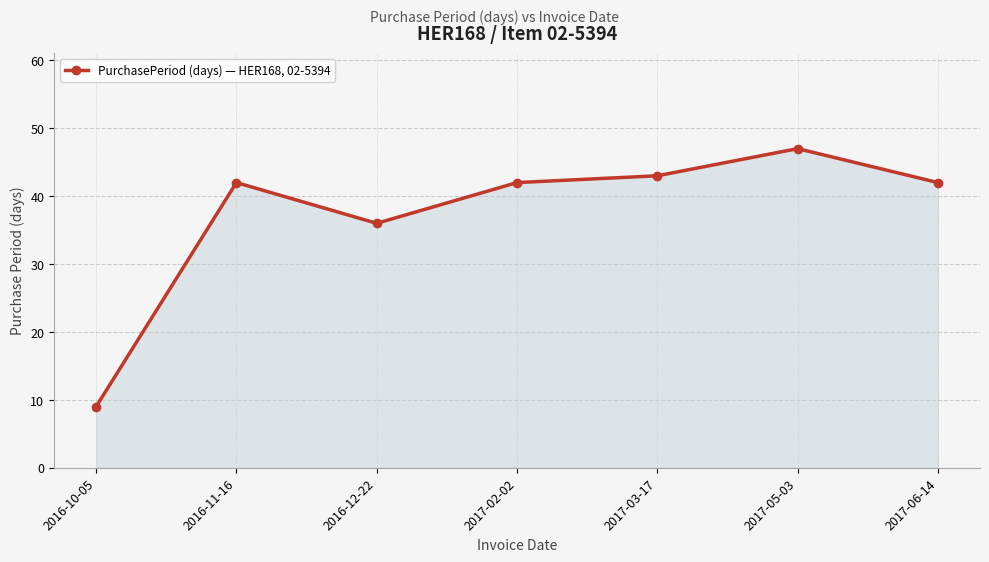

What position from the left is 2017-02-02?

4